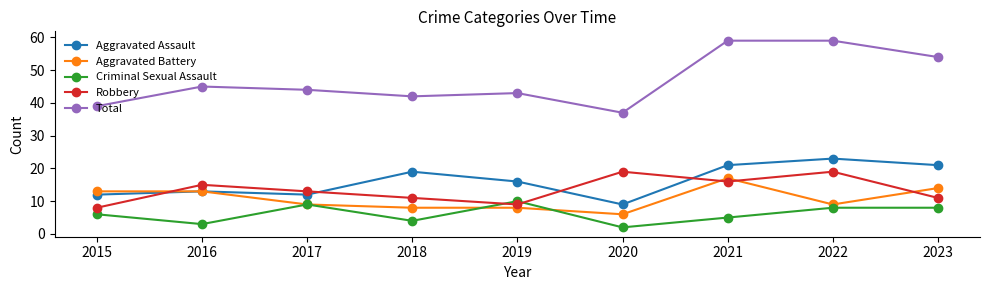

True or false: Criminal Sexual Assault and Total cross at least once.

False